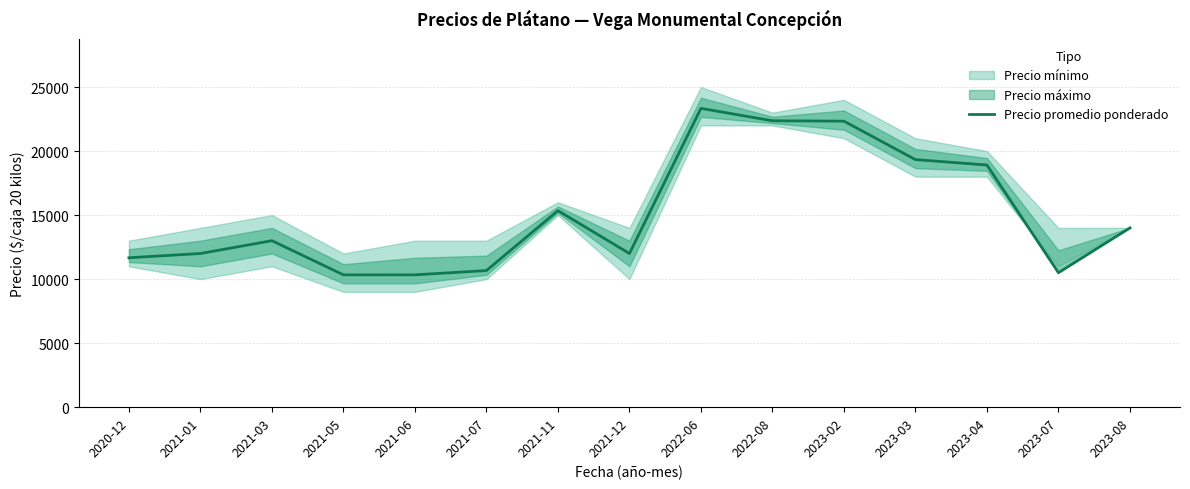

How many categories are shown in the chart?

15